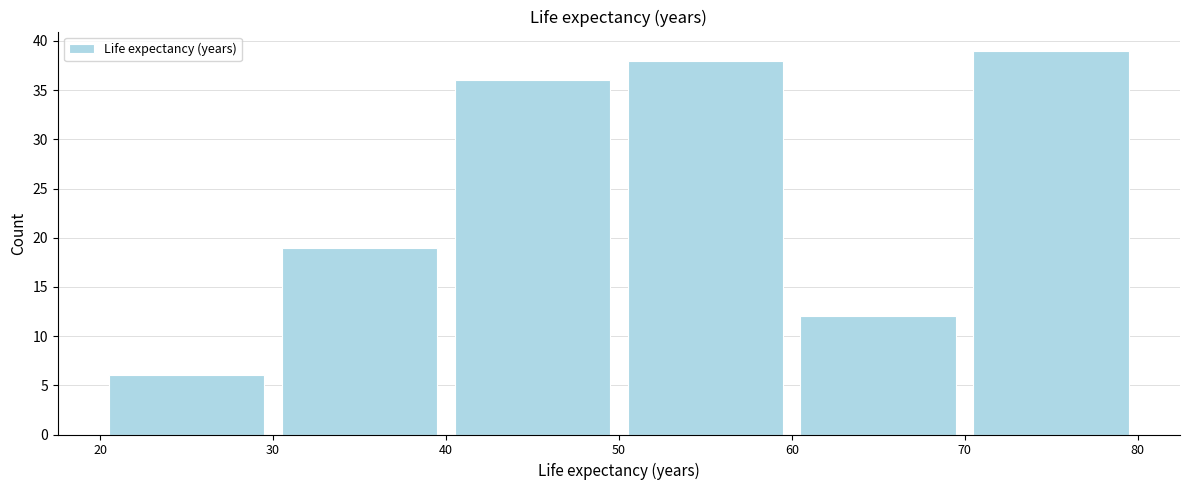

Reading left to right, list every bar in this chart as the range it spans on the x-axis followed by its height. The values are not printed on the chart, so give them approximately, as read against the axis.

20 to 30: 6
30 to 40: 19
40 to 50: 36
50 to 60: 38
60 to 70: 12
70 to 80: 39